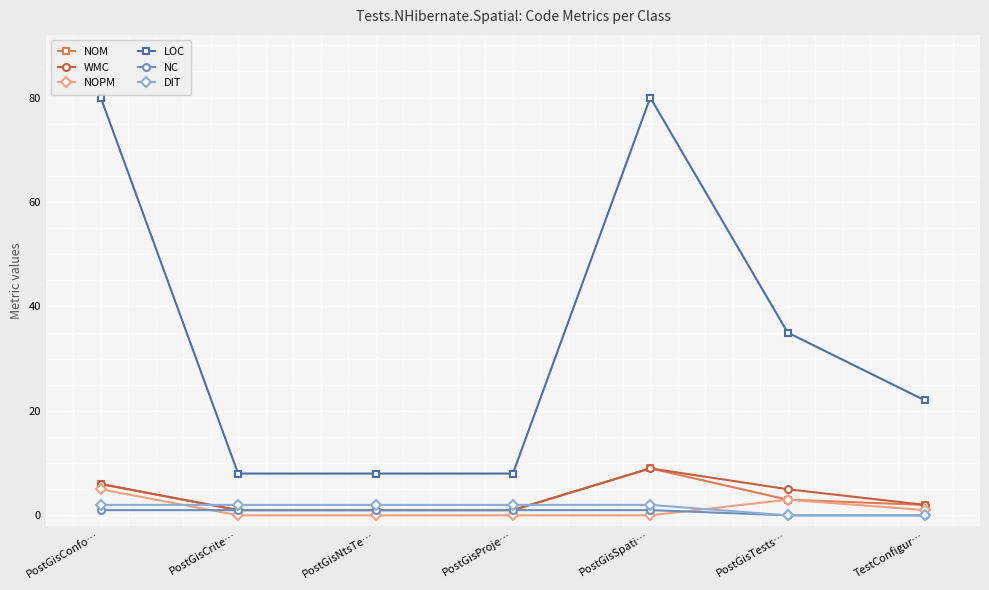

What is the total value across all series at PostGisProje…?

13